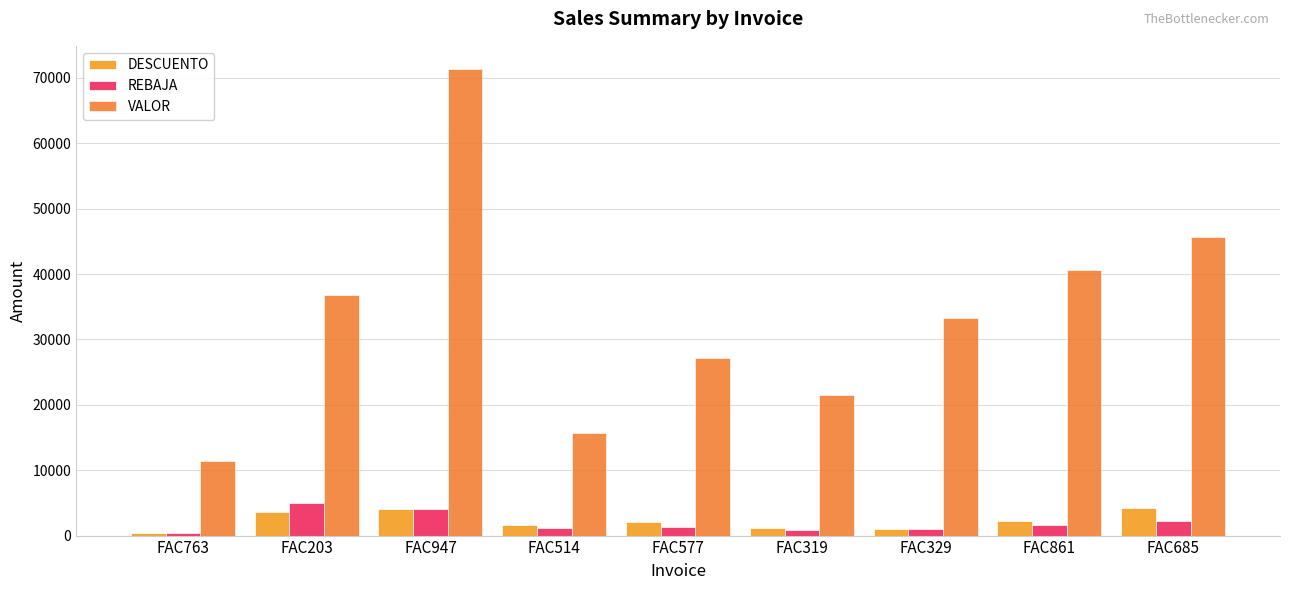

What is the value of the REBAJA bar at the 7th from the left?

1015.0